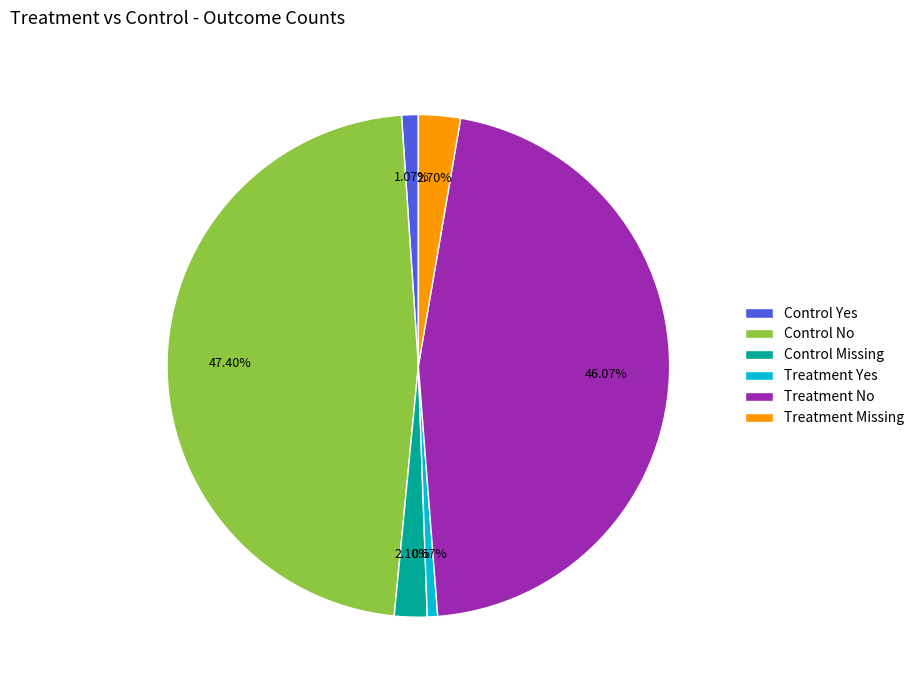

What is the total percentage of Treatment Yes and Treatment Missing?

3.4%